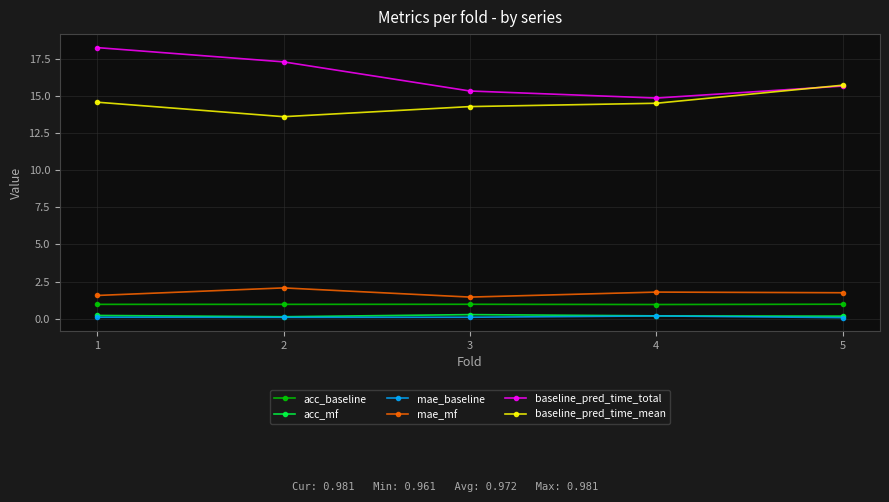

How many distinct data groups are displayed?

6